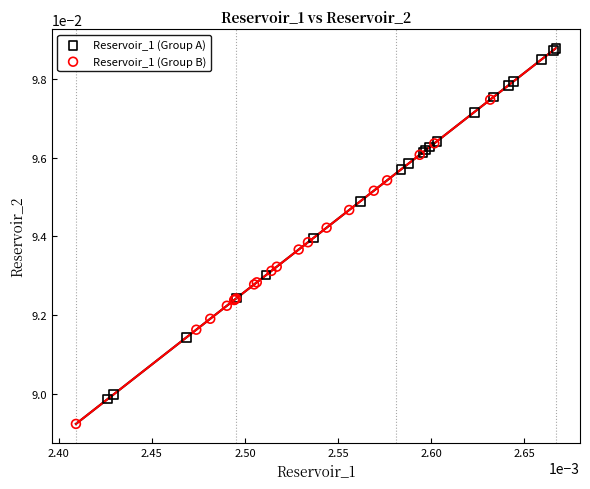

Which series reaches the maximum Y coordinate?

Reservoir_1 (Group A)